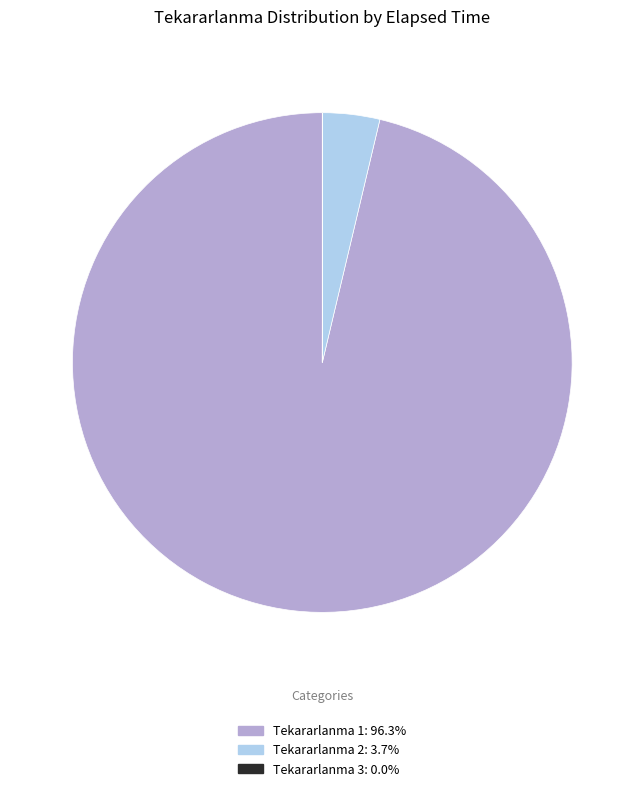

Does any single category account for the majority?

Yes